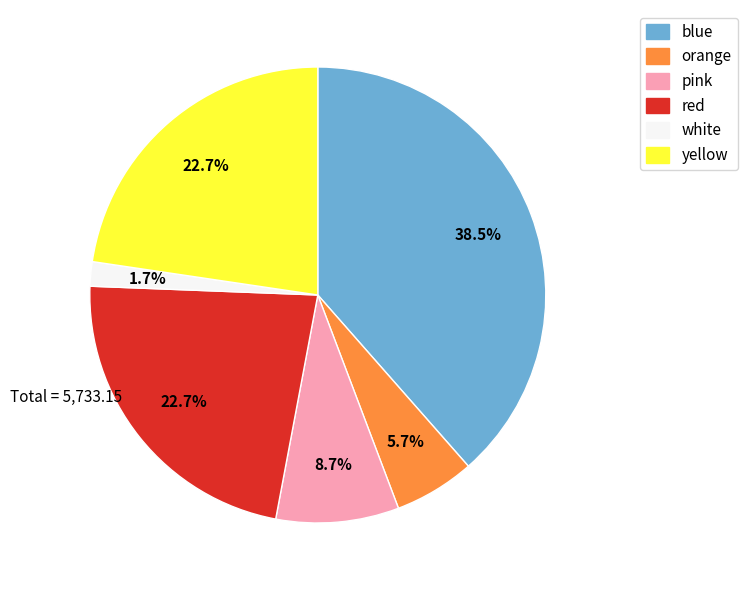

How many slices are in this pie chart?

6